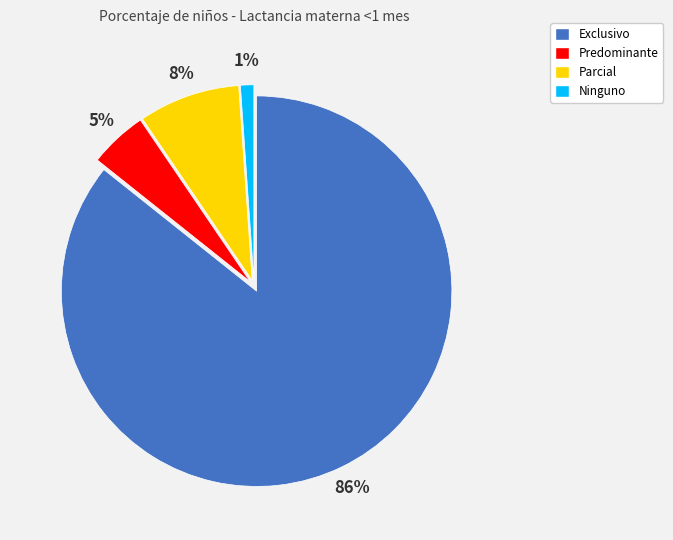

Which slice is the largest?

Exclusivo